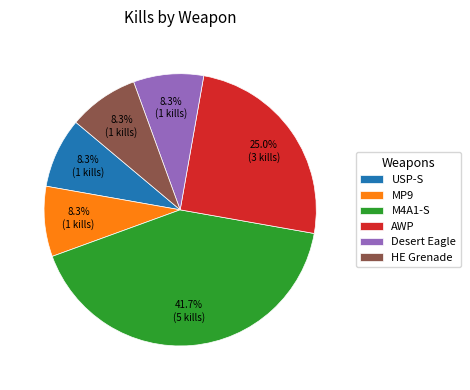

What percentage is NOT represented by MP9?

91.7%